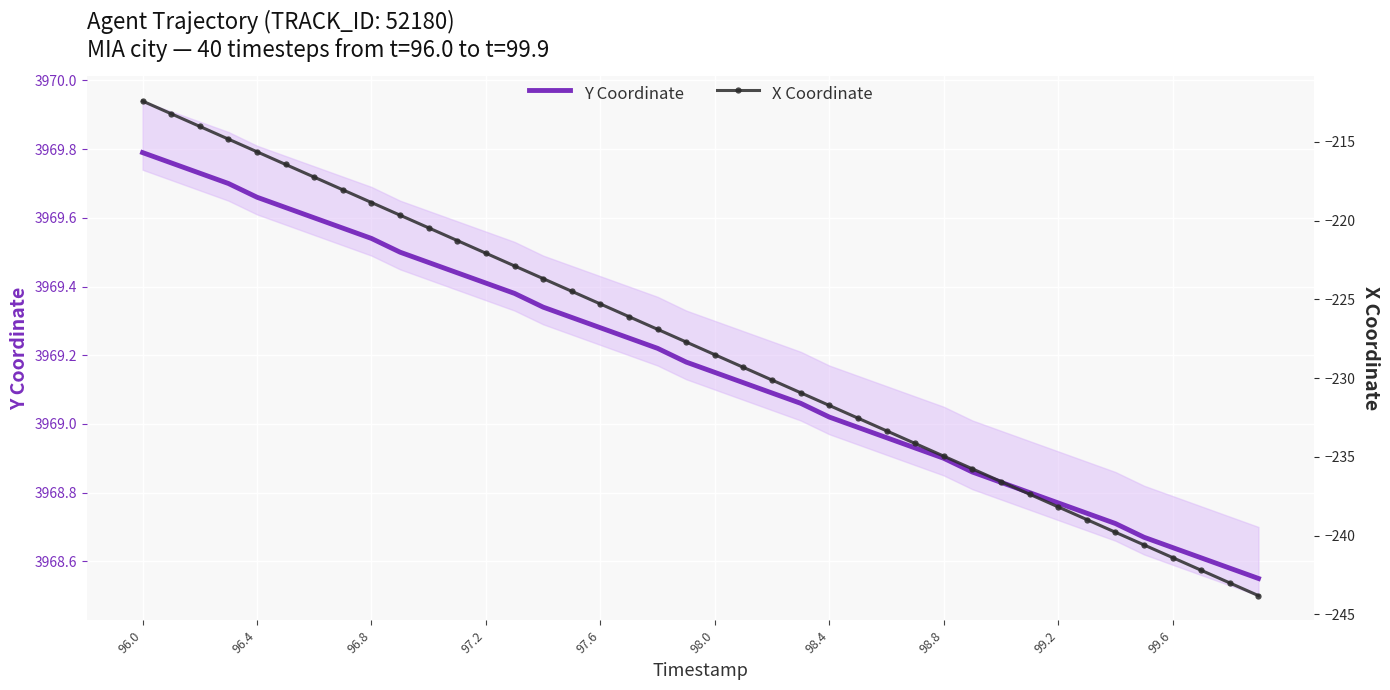

List the series in order of their overall mean, lowest first.

X Coordinate, Y Coordinate